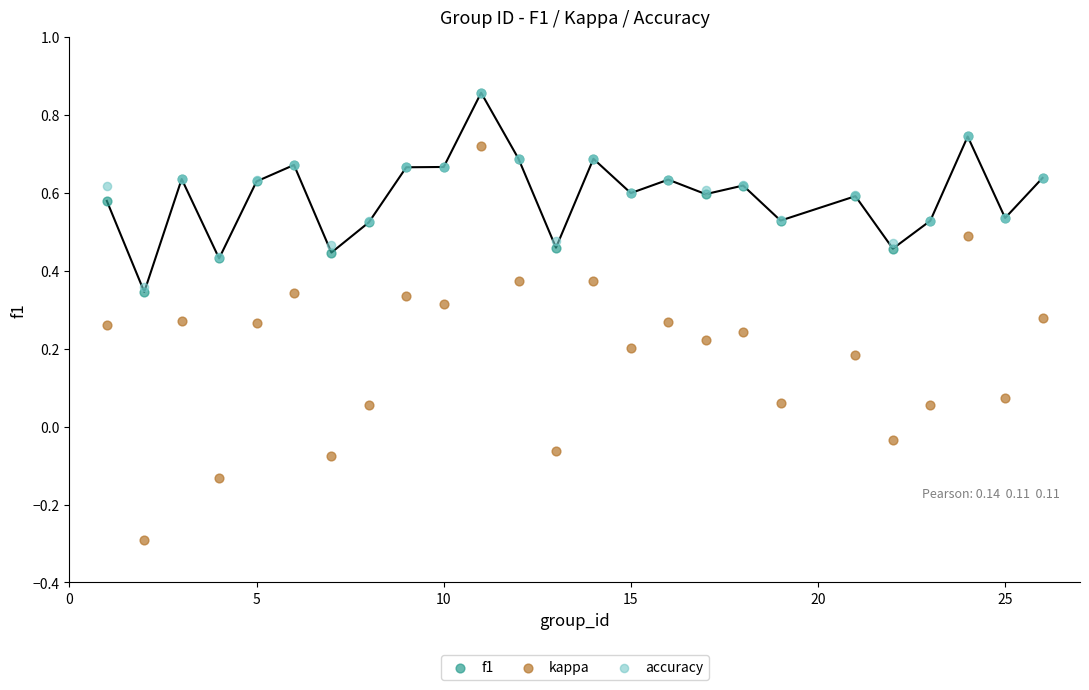

What are all the series names shown in the legend?

f1, kappa, accuracy